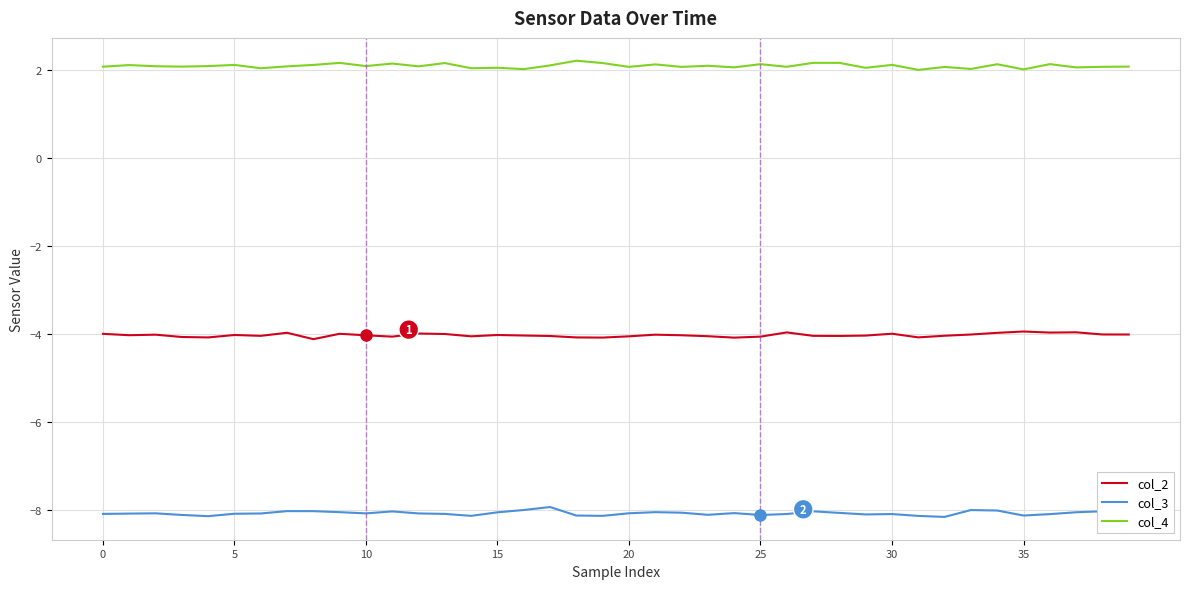

List the series in order of their peak value, highest first.

col_4, col_2, col_3